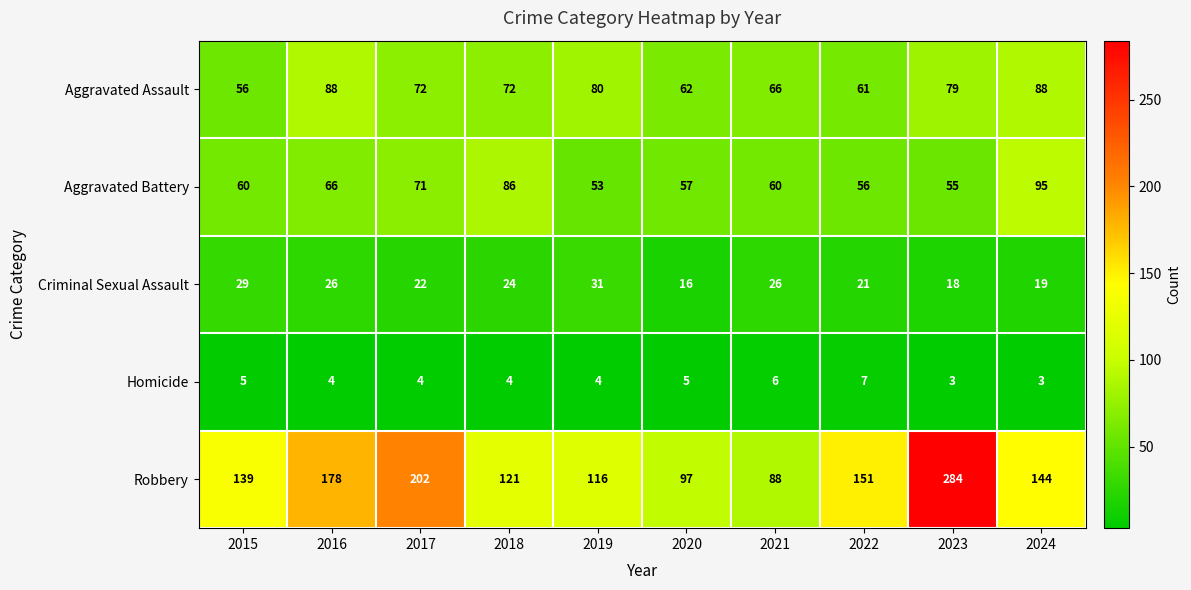

Rank the series by their maximum value, from lowest to highest.

Homicide, Criminal Sexual Assault, Aggravated Assault, Aggravated Battery, Robbery